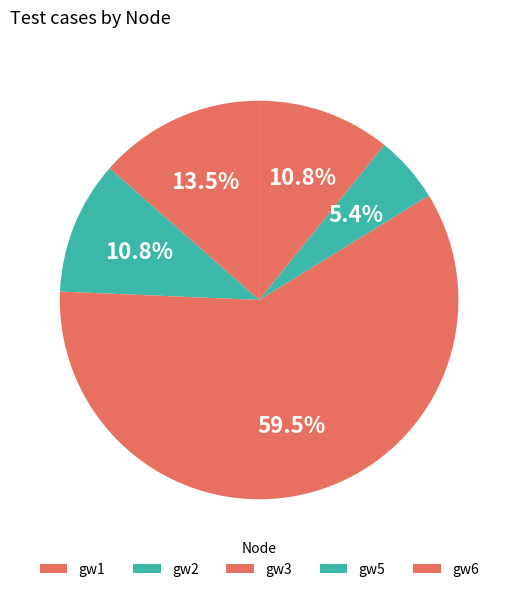

What is the total percentage of gw1 and gw6?

24.3%